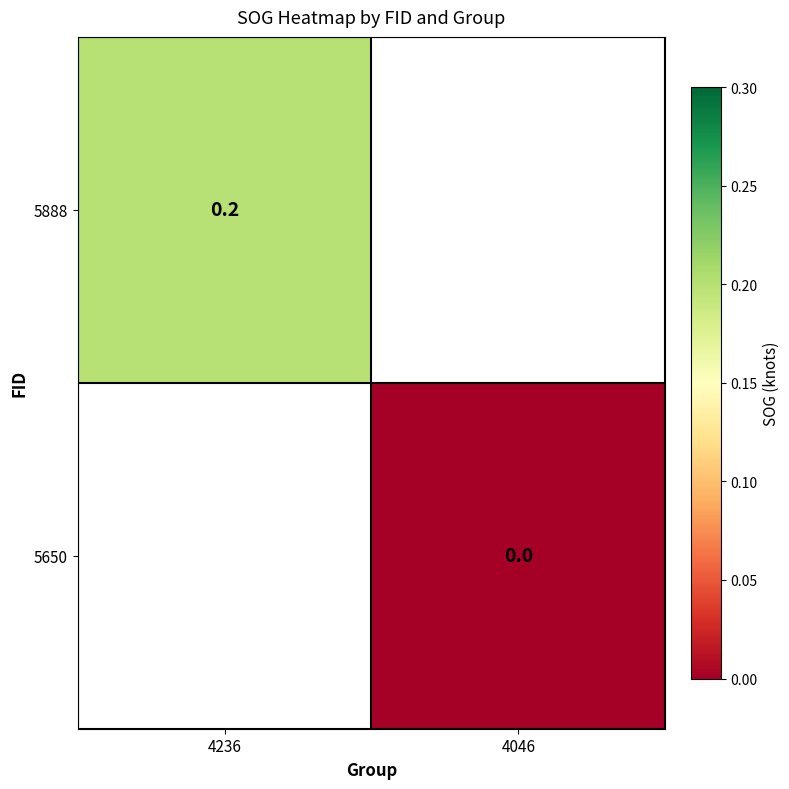

Which has a higher value, 4046 or 4236?

4236